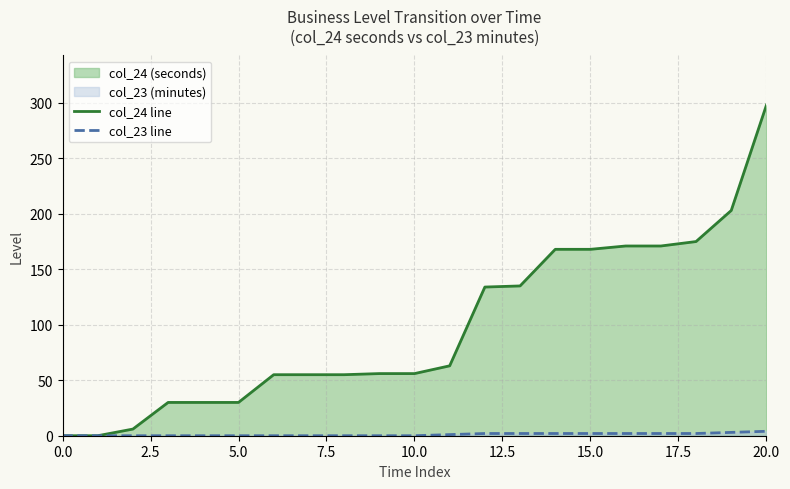

Does the chart display data point markers on the line(s)?

No